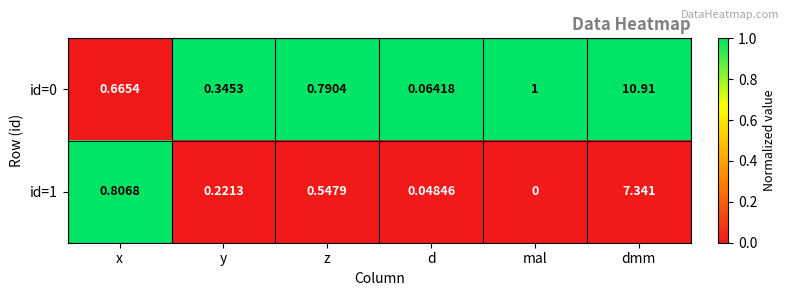

What is the total value across all series at z?

1.3